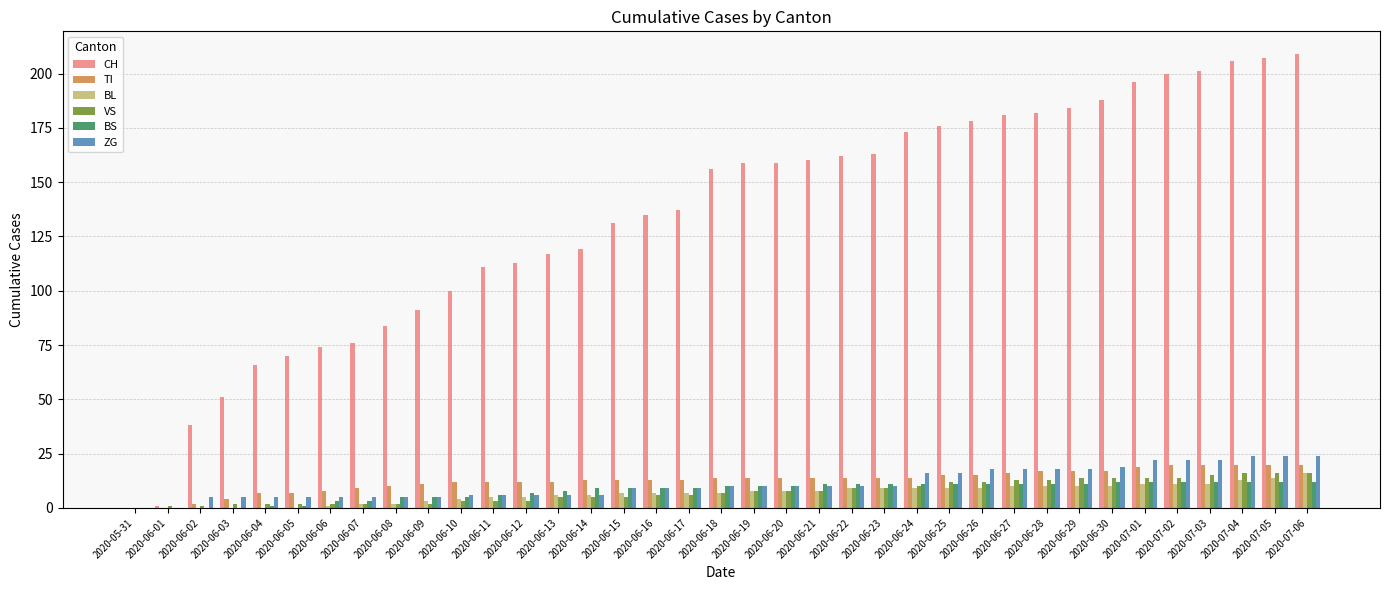

Count the number of data series in this chart.

6